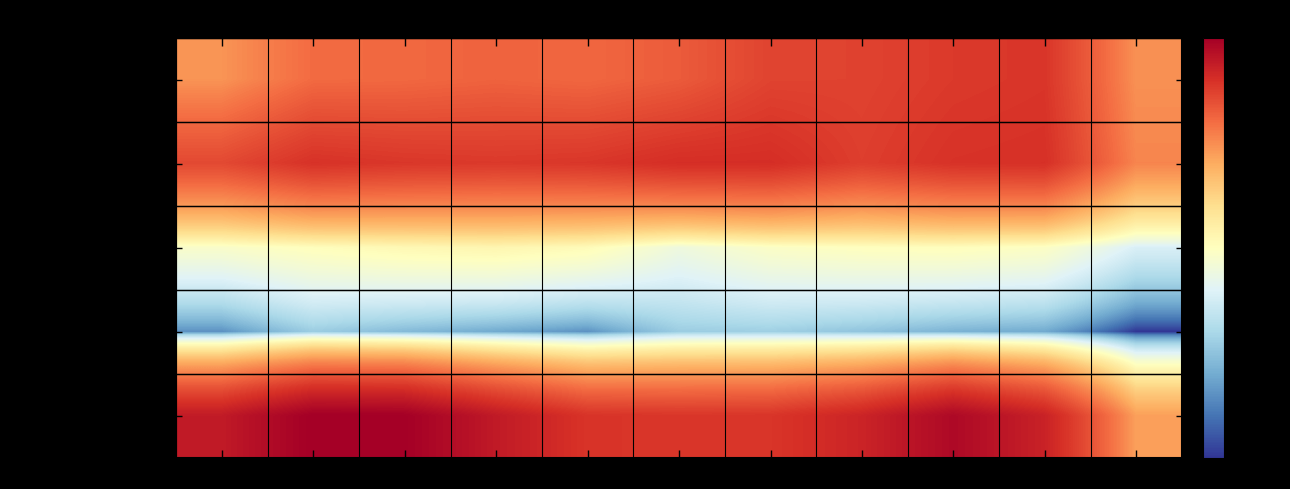

Reading right to left, extract all data points from this chart.

Aggravated Assault: 2025=4581	2024=7905	2023=7712	2022=7281	2021=7242	2020=6265	2019=5841	2018=6002	2017=5793	2016=5713	2015=4480
Aggravated Battery: 2025=4906	2024=8182	2023=8080	2022=7495	2021=8346	2020=8320	2019=7858	2018=7734	2017=7845	2016=8085	2015=7018
Criminal Sexual Assault: 2025=1216	2024=1779	2023=1873	2022=1843	2021=1757	2020=1508	2019=1931	2018=2056	2017=1995	2016=1871	2015=1715
Homicide: 2025=283	2024=589	2023=632	2022=730	2021=806	2020=787	2019=499	2018=588	2017=672	2016=786	2015=496
Robbery: 2025=4194	2024=9116	2023=11052	2022=8964	2021=7920	2020=7855	2019=7995	2018=9681	2017=11881	2016=11960	2015=9638